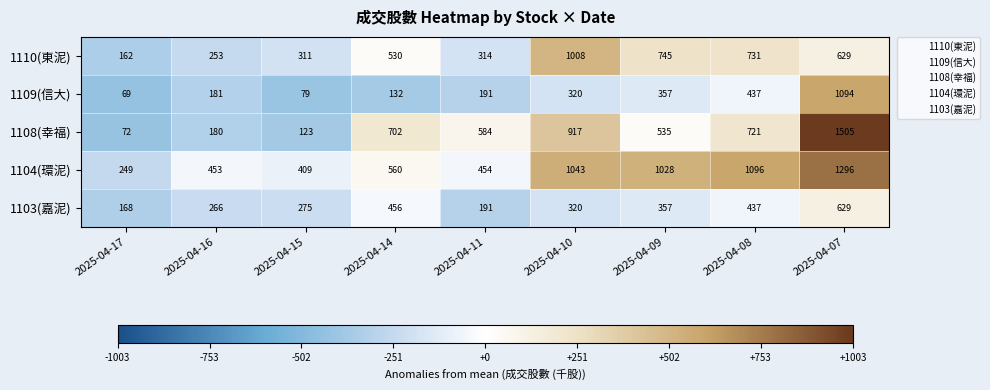

Where is 1103(嘉泥) nearest to the value 398?

2025-04-08